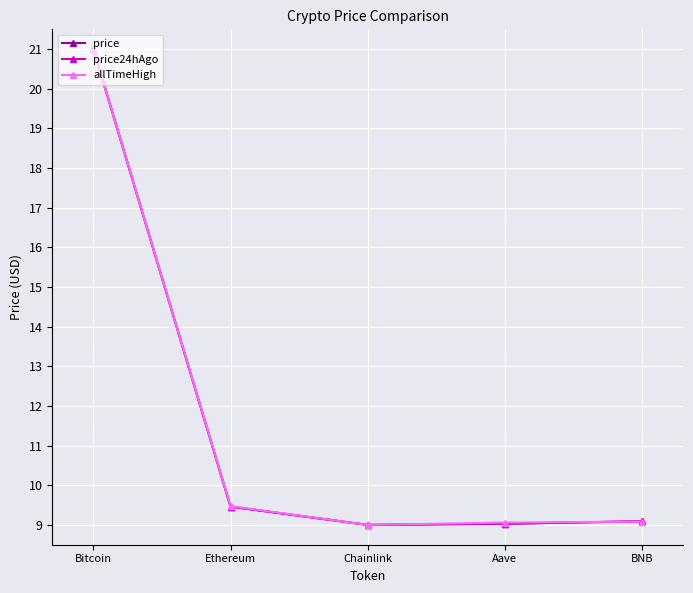

How many categories are shown in the chart?

5